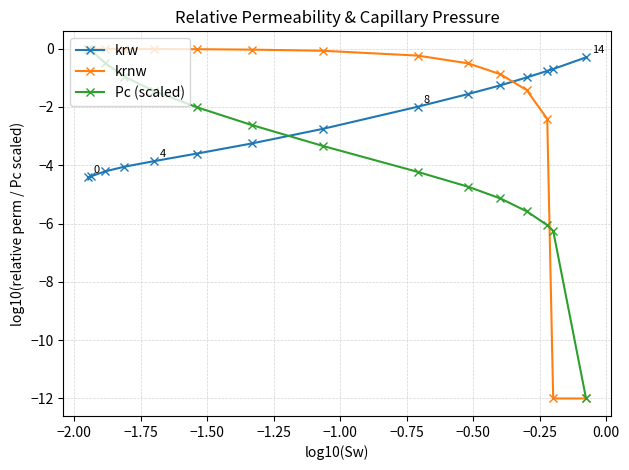

After their last crossing, which series has the higher values: Pc (scaled) or krw?

krw